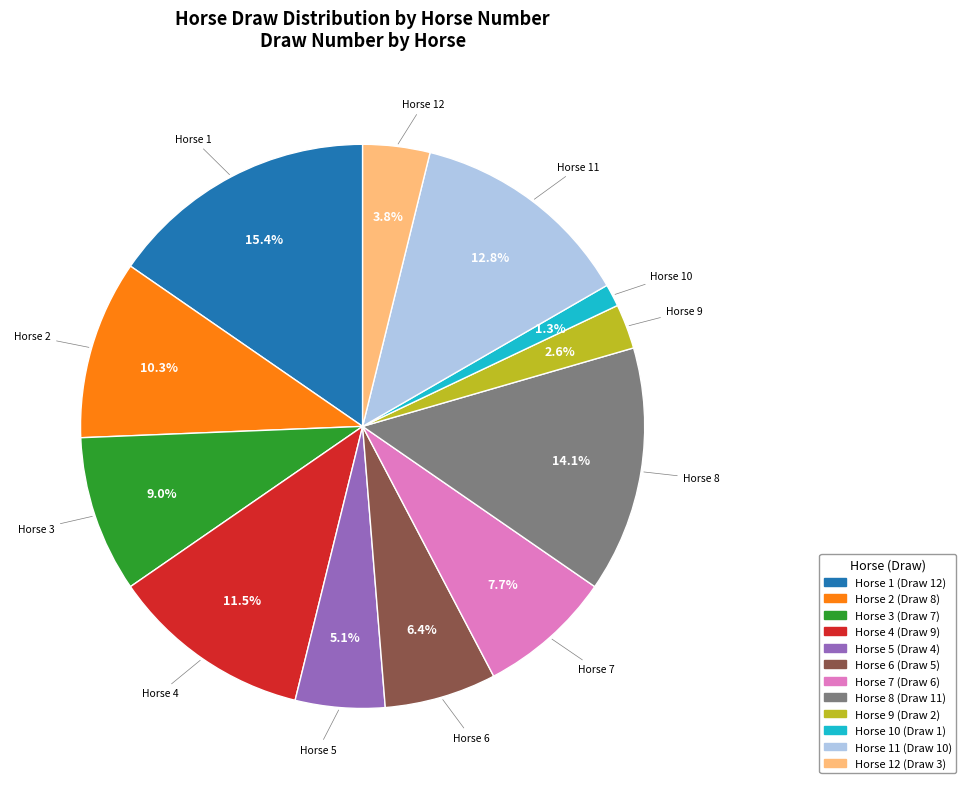

Does any single category account for the majority?

No